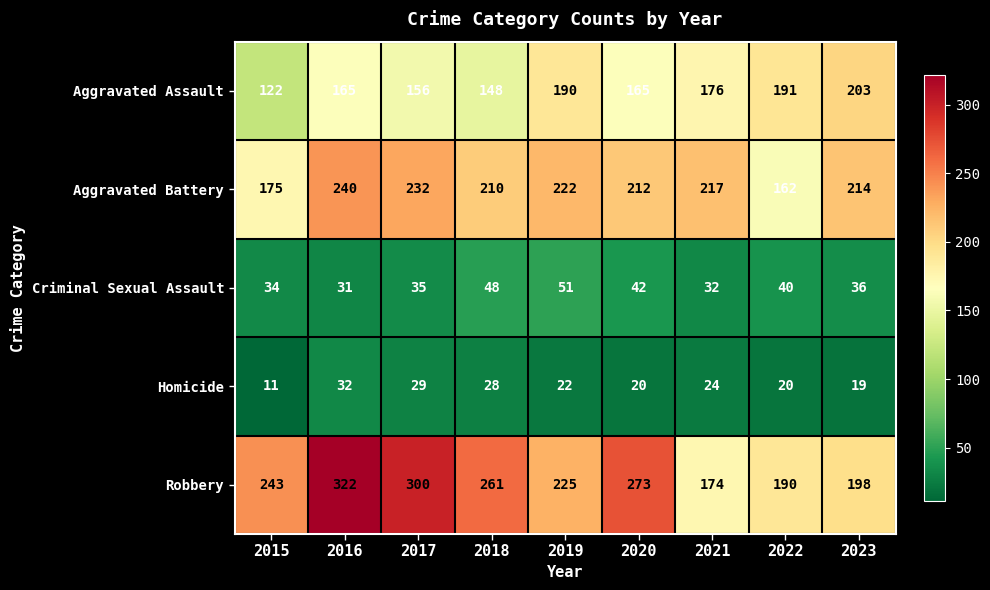

List the series in order of their peak value, highest first.

Robbery, Aggravated Battery, Aggravated Assault, Criminal Sexual Assault, Homicide